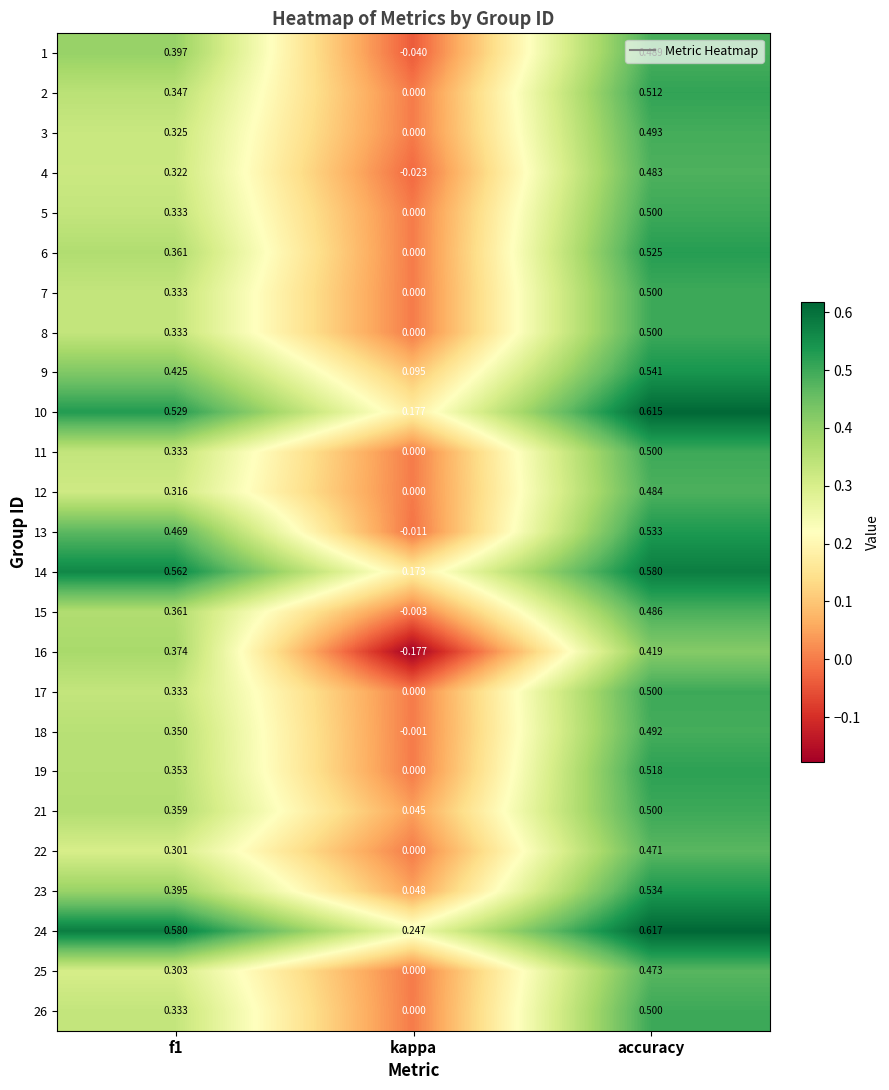

At which category is the sum across all series the highest?

accuracy